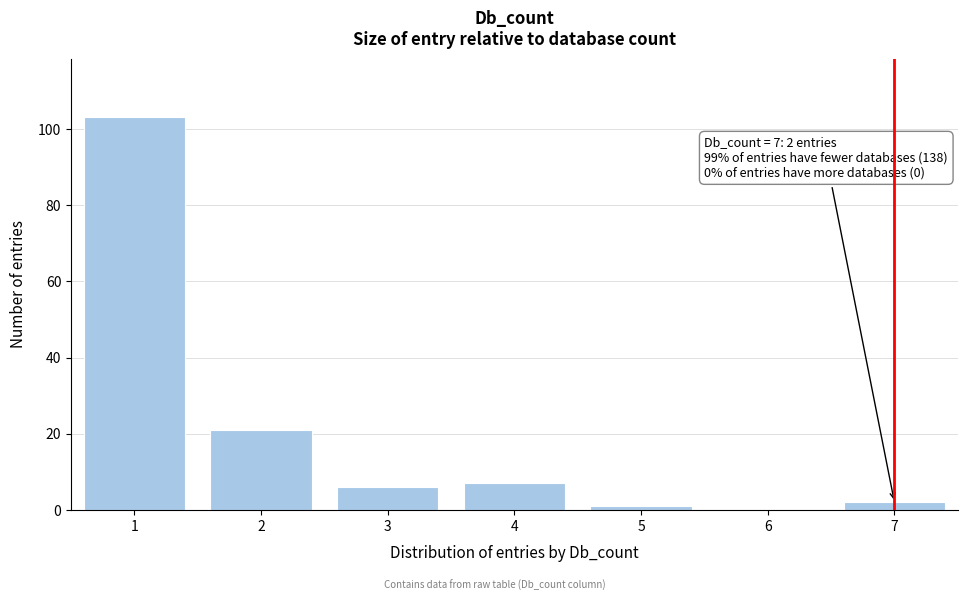

Reading left to right, transcribe all the data shown in this chart.

1=103	2=21	3=6	4=7	5=1	6=0	7=2